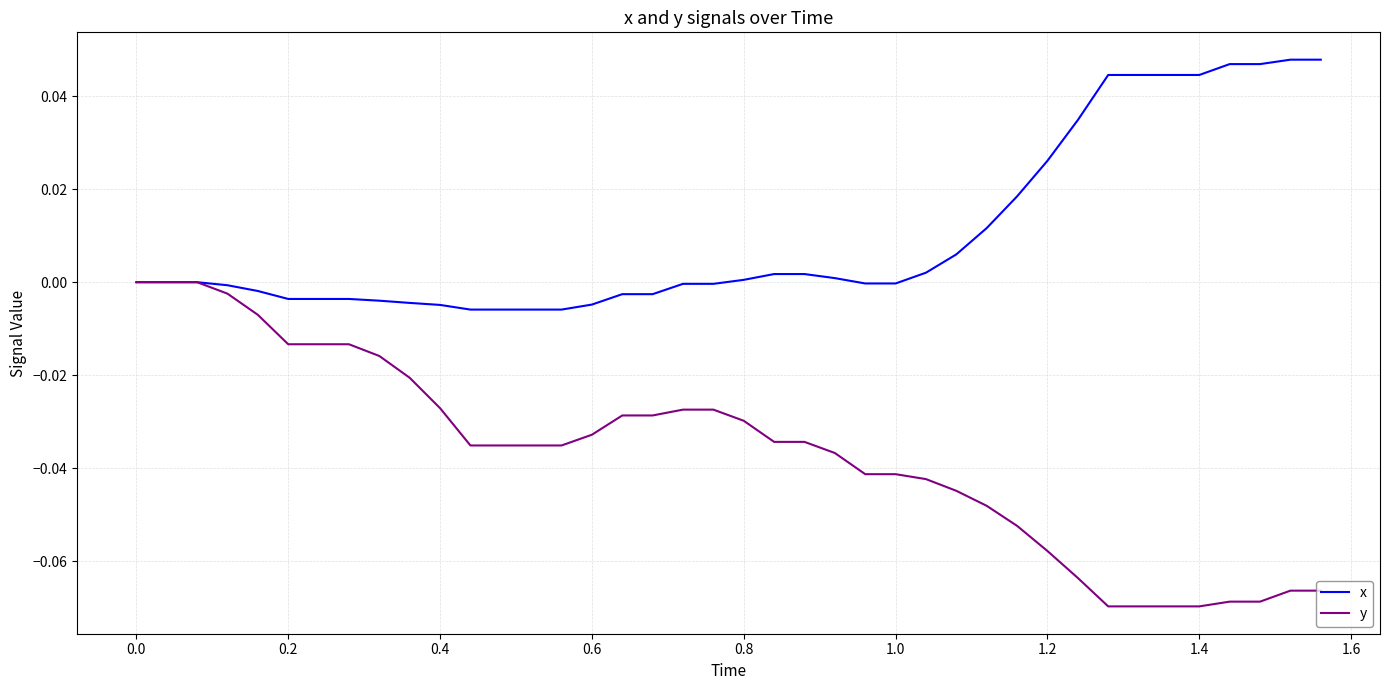

Which series has the largest total across all categories?

x